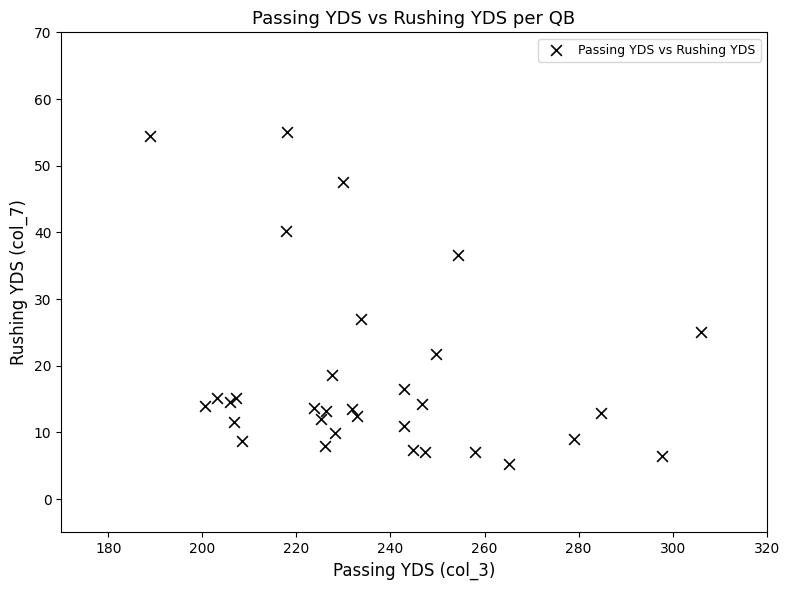

What Y value in the scatter plot is closest to 30?

27.0